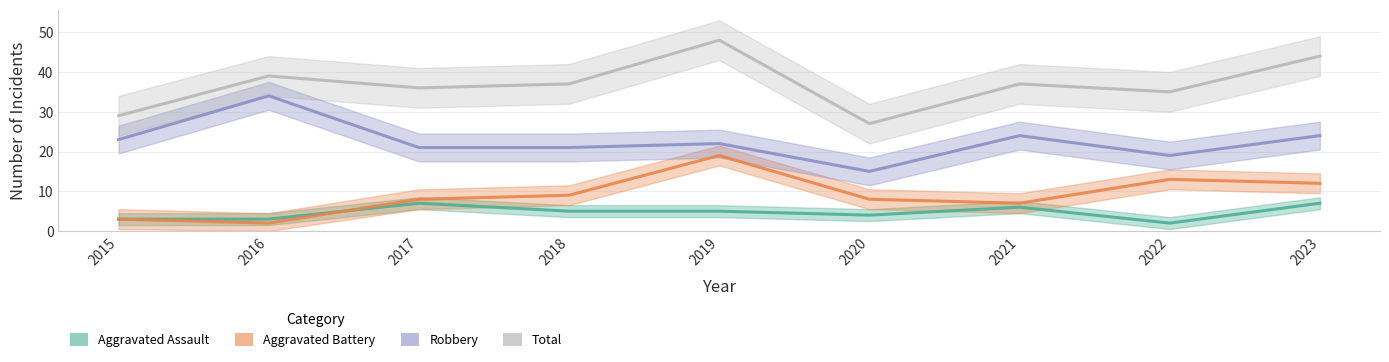

What is the difference between the maximum and second lowest values in the Aggravated Assault series?

4